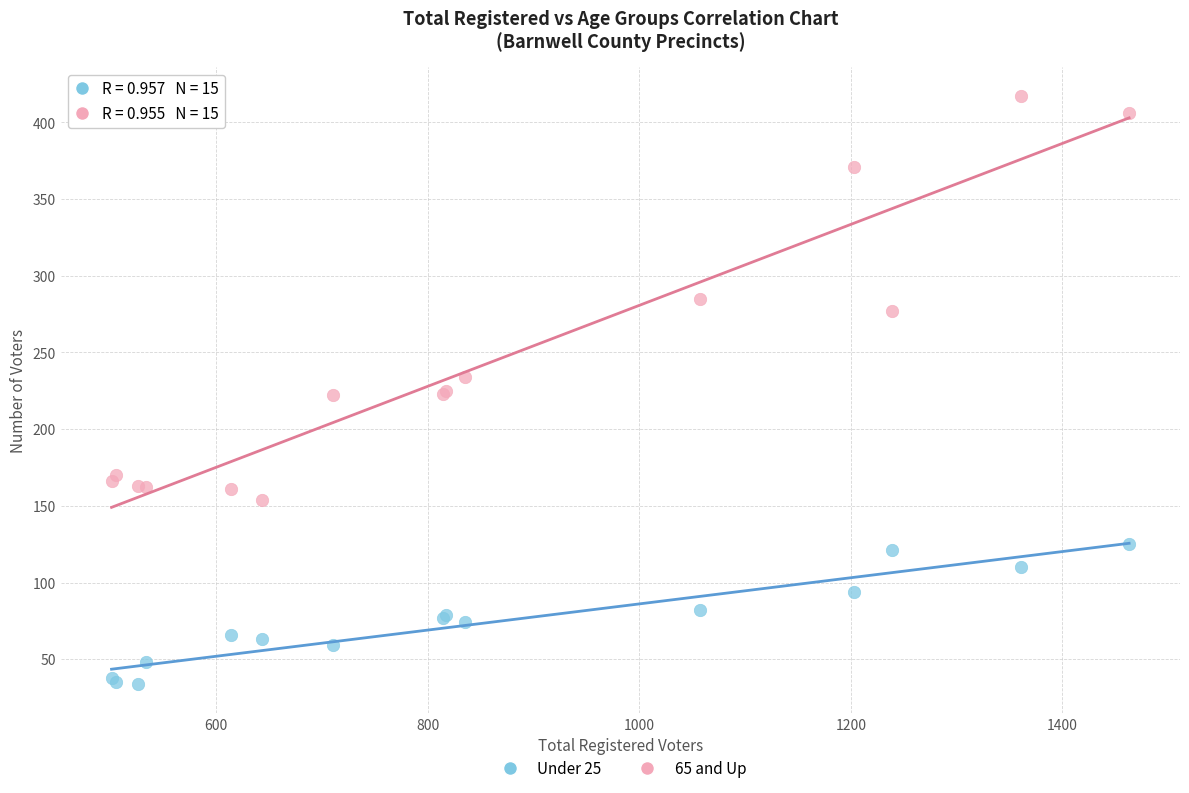

Which series has the widest spread of Y values?

65 and Up